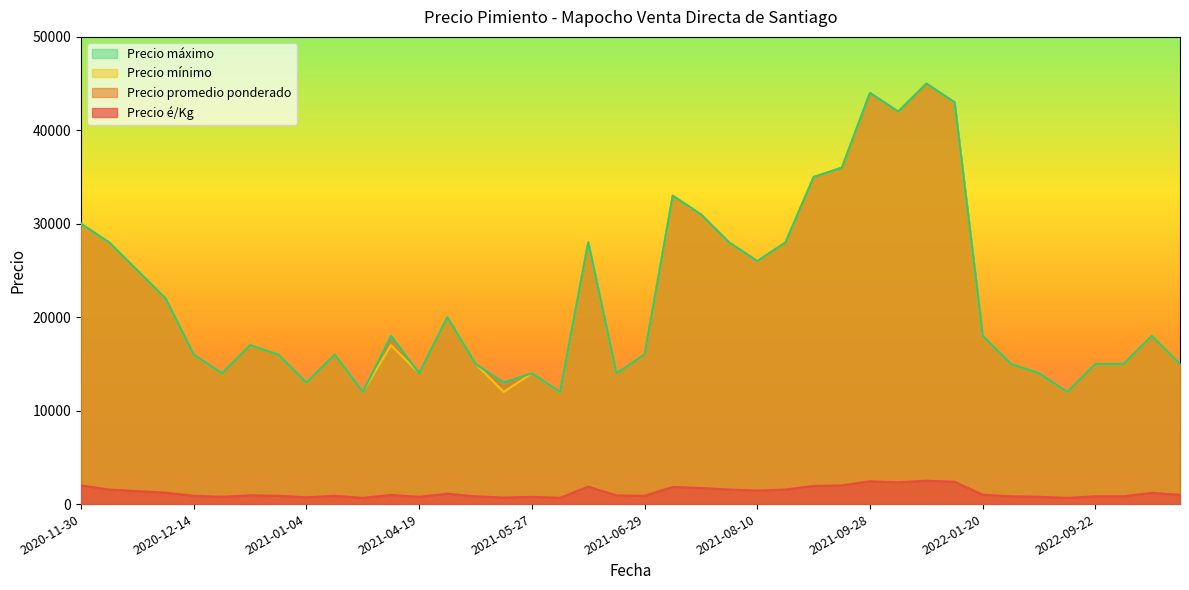

What is the highest value of the Precio promedio ponderado series?

45000